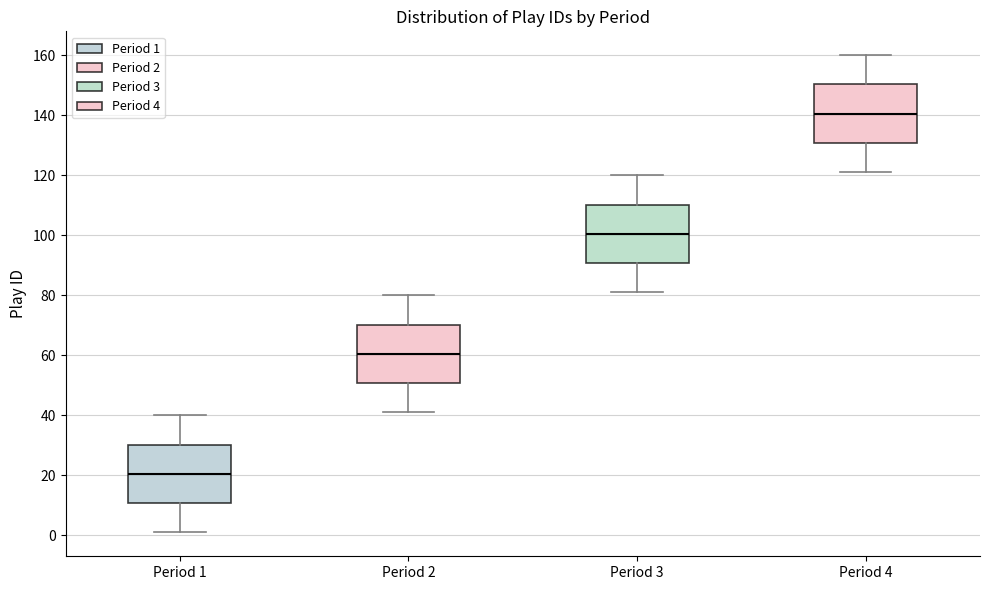

Where does the upper whisker of the box for Period 1 end on the y-axis? The values are not printed on the chart, so give them approximately, as read against the axis.

40